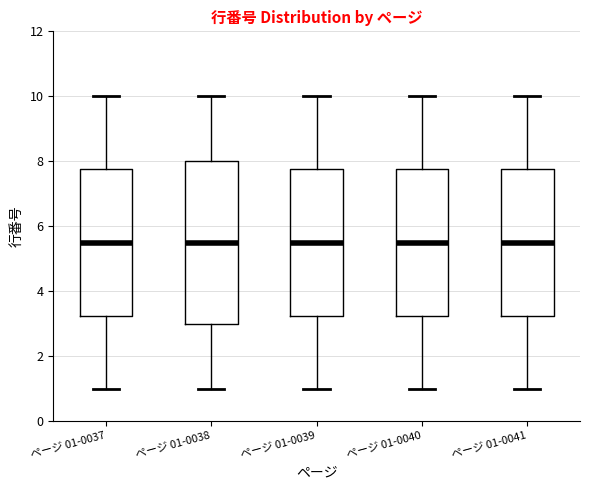

Which box is the tallest, from its lower edge to its upper edge?

ページ 01-0038